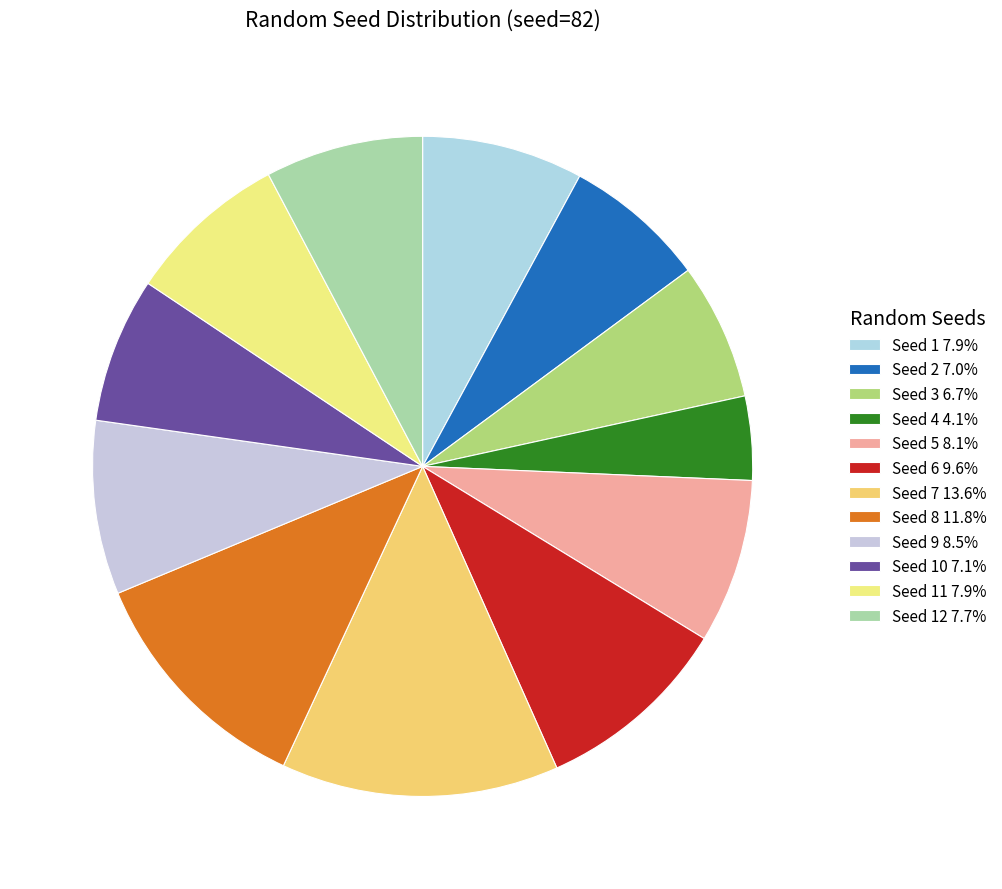

How many slices are in this pie chart?

12